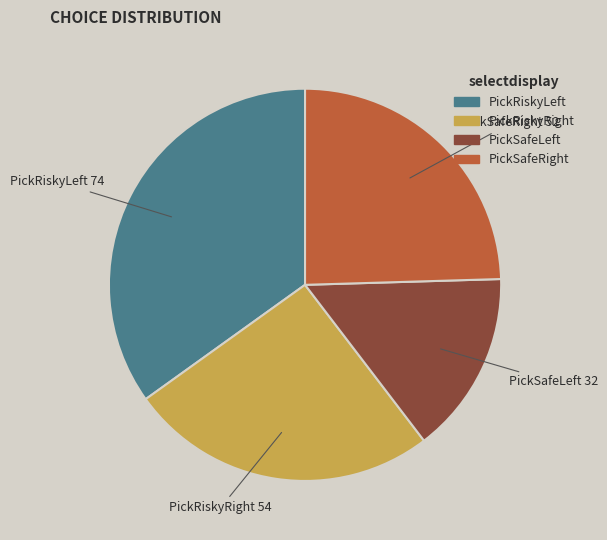

Between PickSafeLeft and PickRiskyRight, which is larger?

PickRiskyRight